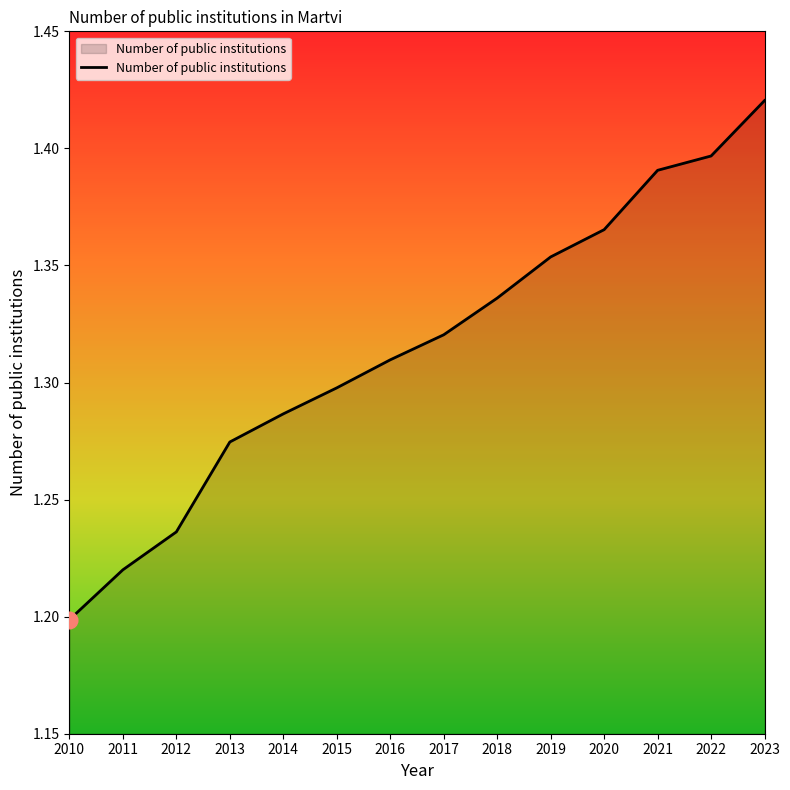

Which label corresponds to the largest value in the chart?

2023